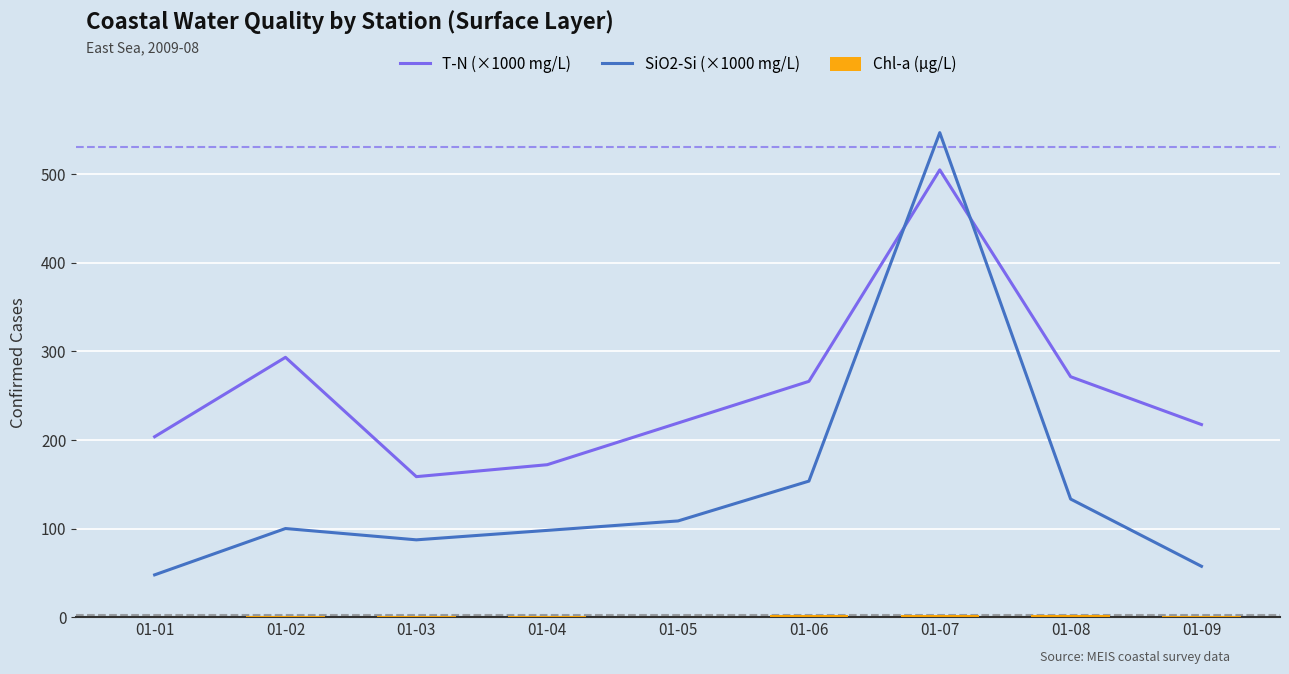

Between 01-05 and 01-08, which series saw the biggest shift?

T-N (×1000 mg/L)